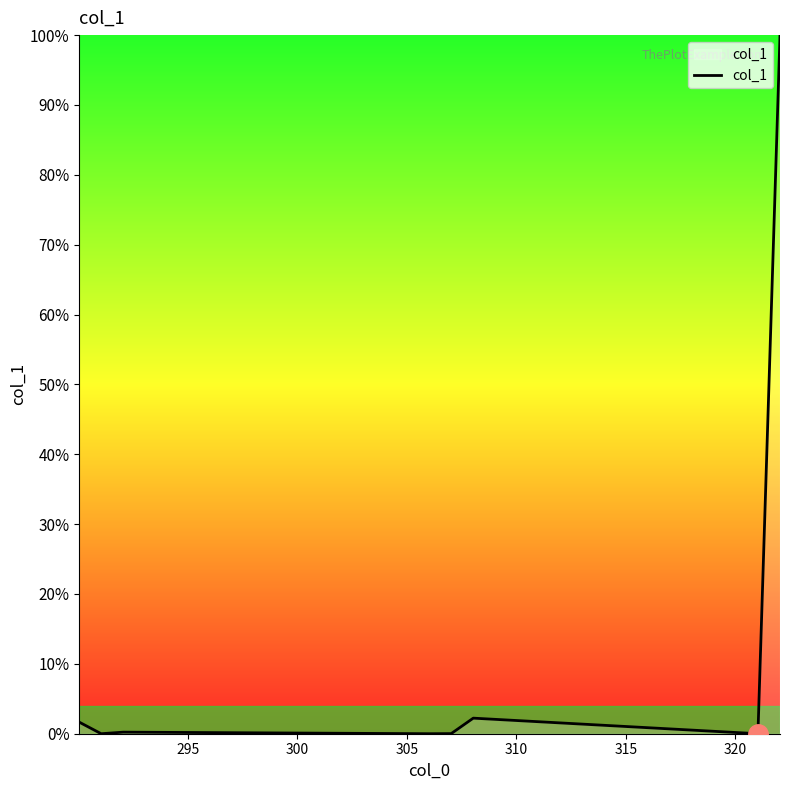

What is the difference between the maximum and minimum values?

100.0